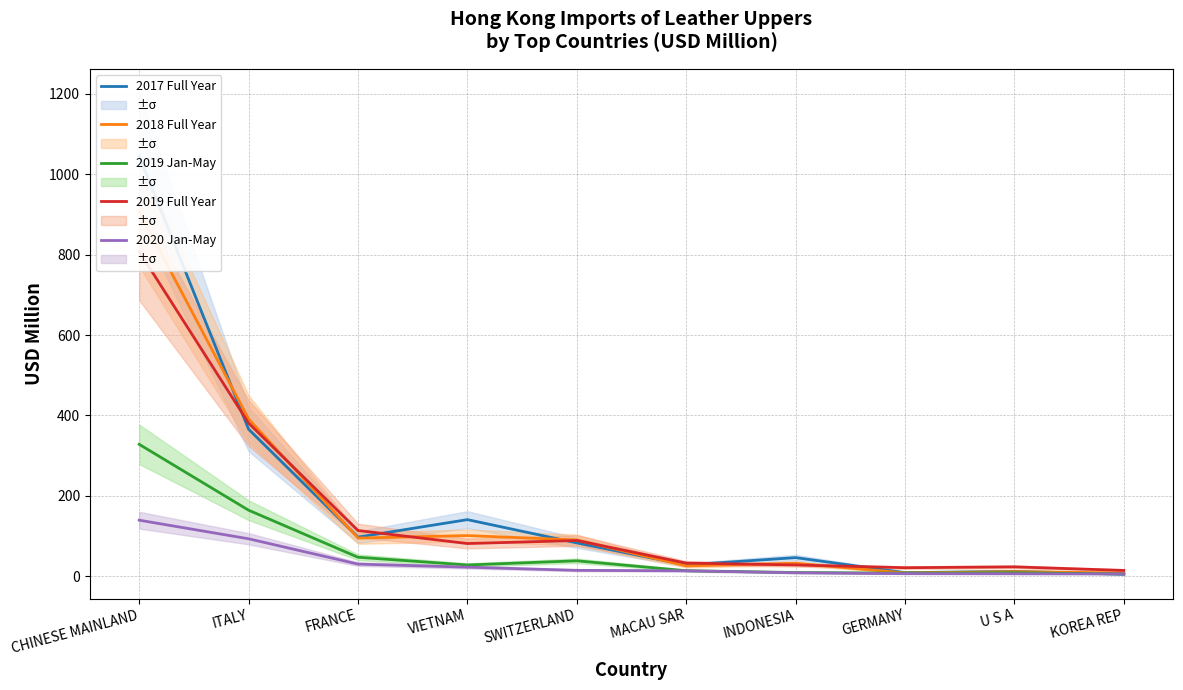

At how many categories does at least one series exceed 586?

1